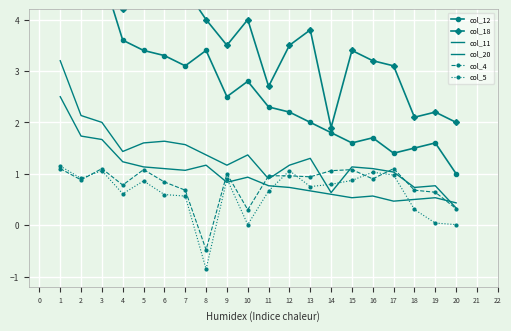

Reading right to left, extract all data points from this chart.

col_12: 1.0	1.6	1.5	1.4	1.7	1.6	1.8	2.0	2.2	2.3	2.8	2.5	3.4	3.1	3.3	3.4	3.6	4.9	5.1	7.2
col_18: 2.0	2.2	2.1	3.1	3.2	3.4	1.9	3.8	3.5	2.7	4.0	3.5	4.0	4.6	4.9	4.7	4.2	5.9	6.3	9.3
col_11: 0.4	0.5	0.5	0.5	0.6	0.5	0.6	0.7	0.7	0.8	0.9	0.8	1.2	1.1	1.1	1.1	1.2	1.7	1.7	2.5
col_20: 0.3	0.8	0.7	1.0	1.1	1.1	0.6	1.3	1.2	0.9	1.4	1.2	1.4	1.6	1.6	1.6	1.4	2.0	2.1	3.2
col_4: 0.3	0.6	0.7	1.1	0.9	1.1	1.1	0.9	1.0	1.0	0.3	1.0	-0.5	0.7	0.8	1.1	0.8	1.1	0.9	1.1
col_5: 0.0	0.0	0.3	1.0	1.0	0.9	0.8	0.8	1.1	0.7	0.0	0.9	-0.9	0.6	0.6	0.9	0.6	1.1	0.9	1.1